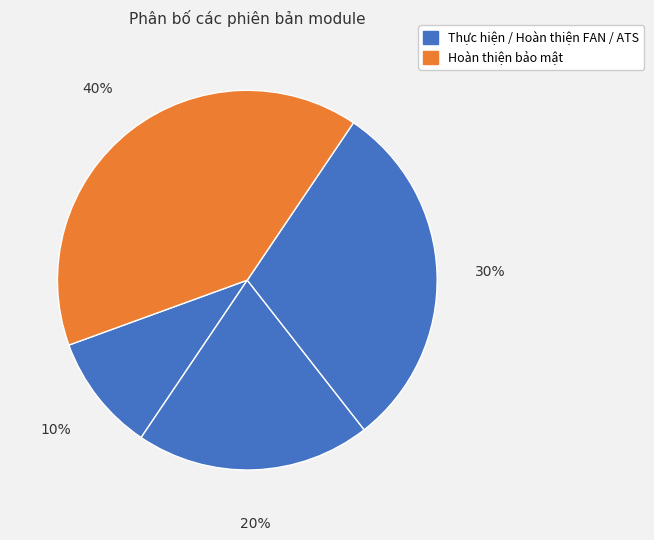

How many slices are in this pie chart?

4